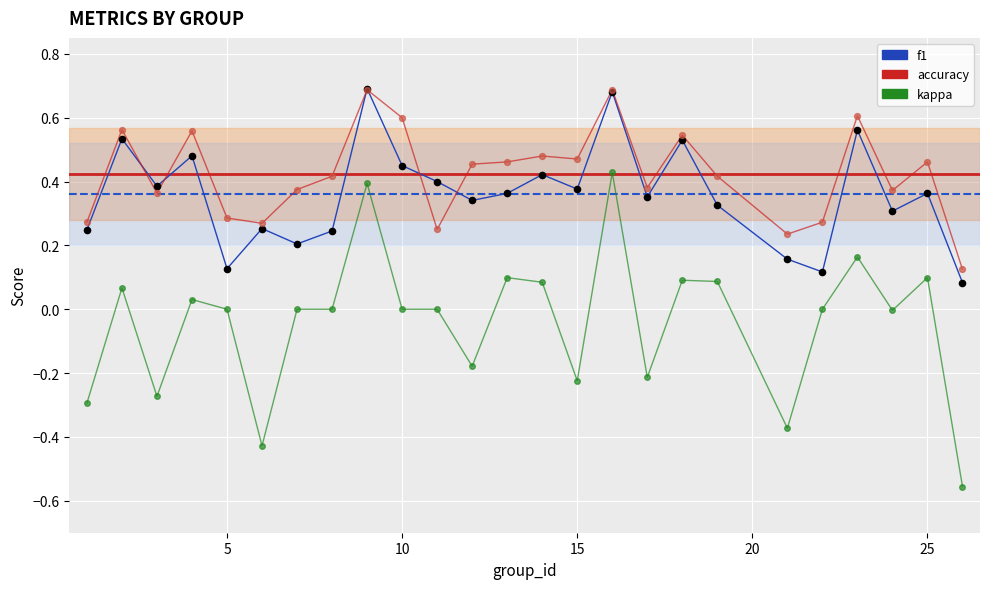

Which series has the largest total across all categories?

accuracy